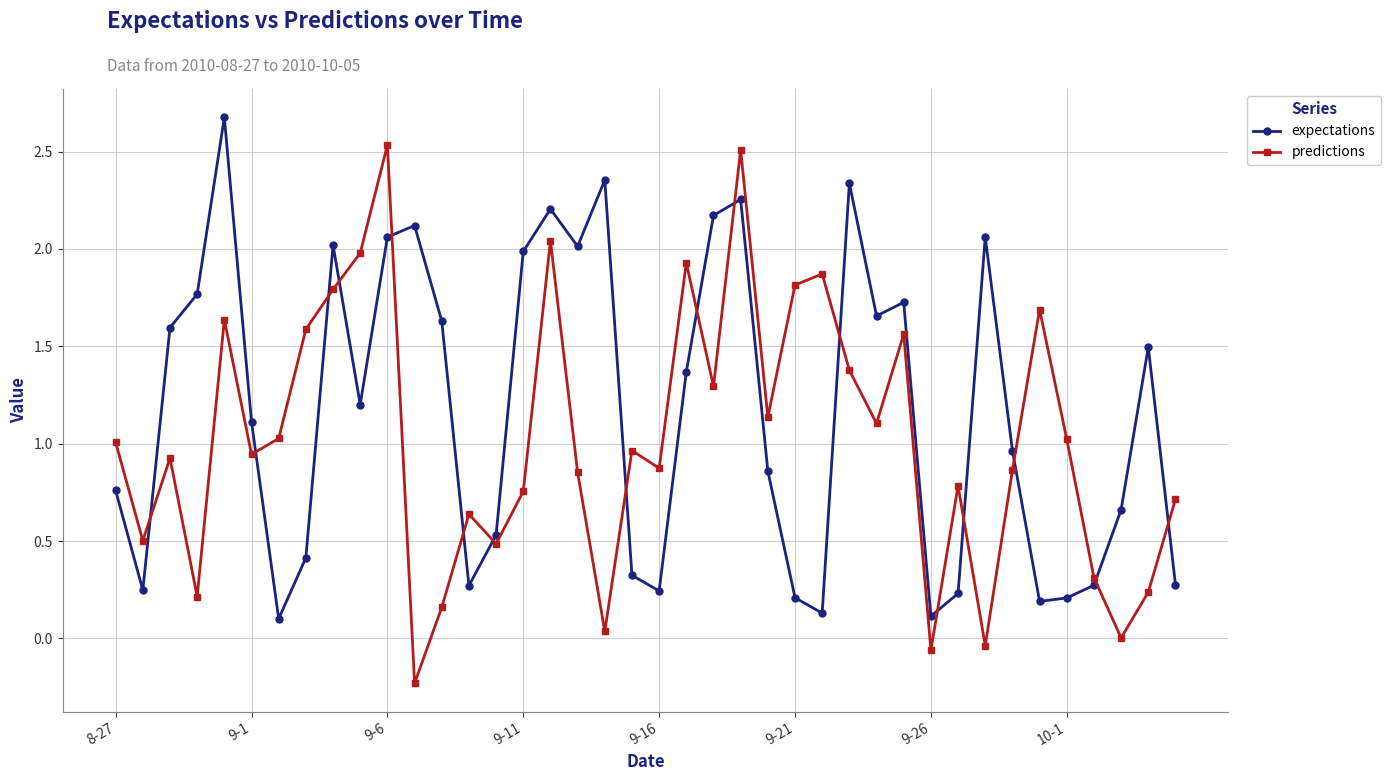

In predictions, how many points are higher than both neighbors (excluding endpoints)?

12